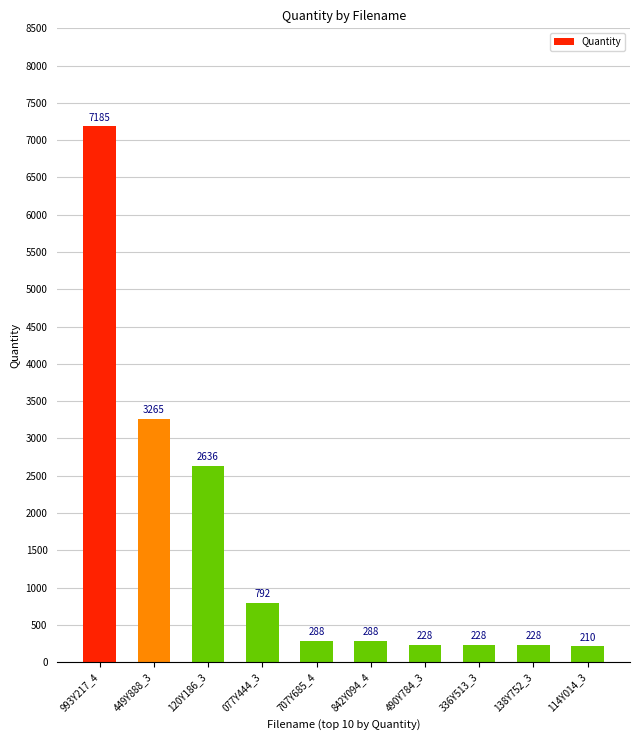

Reading right to left, what are all the values shown in this chart?

210	228	228	228	288	288	792	2636	3265	7185